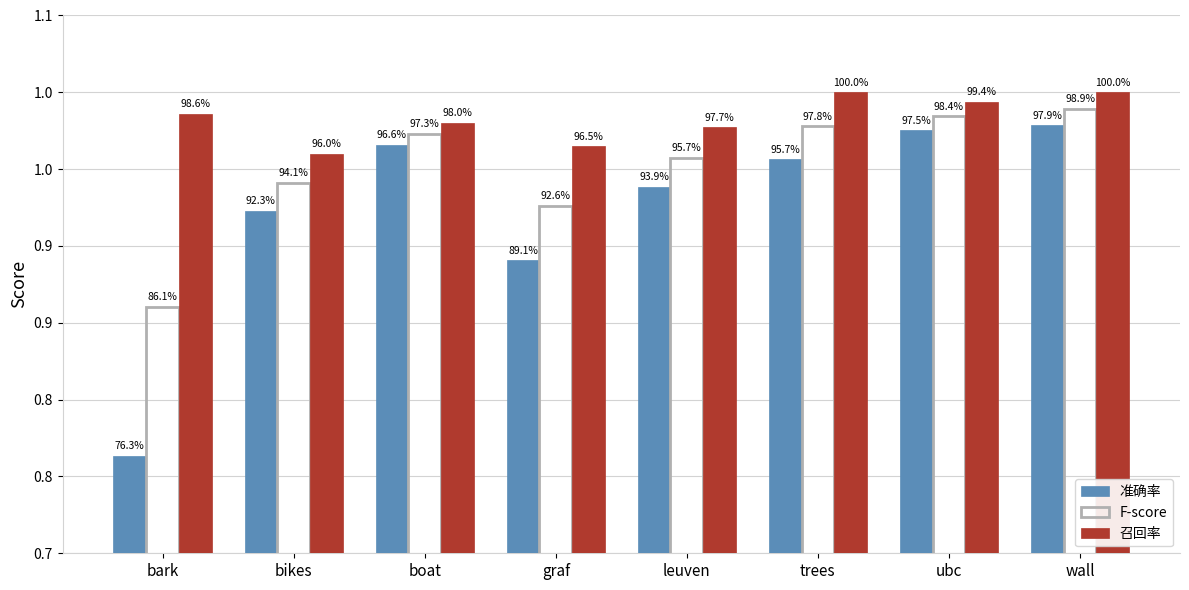

At which category does the chart reach its peak across all series?

trees